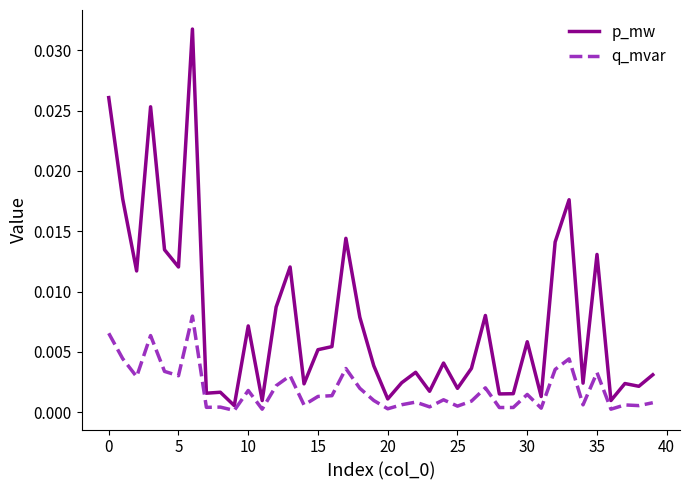

Which series has the largest total across all categories?

p_mw